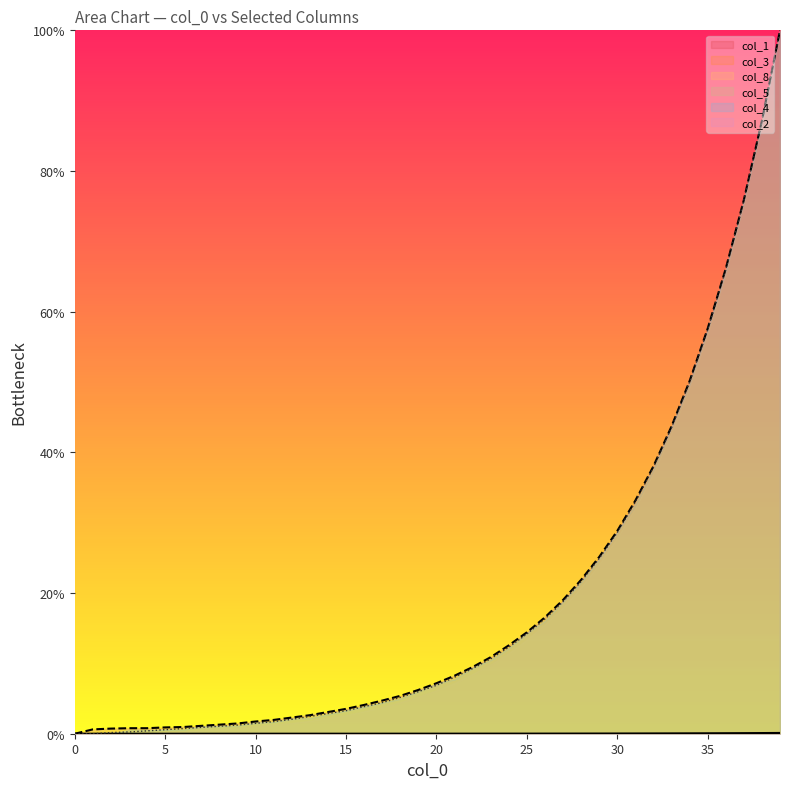

Reading left to right, transcribe all the data shown in this chart.

col_1: 0.0	0.0	0.0	0.0	0.0	0.0	0.0	0.0	0.0	0.0	0.0	0.0	0.0	0.0	0.0	0.0	0.0	0.0	0.0	0.0	0.0	0.0	0.0	0.0	0.0	0.0	0.0	0.0	0.0	0.0	0.0	0.0	0.0	0.0	0.1	0.1	0.1	0.1	0.1	0.1
col_5: 0.0	0.0	0.2	0.2	0.4	0.6	0.7	0.9	1.1	1.2	1.5	1.7	2.0	2.5	2.9	3.3	3.9	4.4	5.2	6.0	6.9	8.0	9.3	10.7	12.3	14.2	16.3	18.8	21.6	24.9	28.6	33.0	37.9	43.5	50.0	57.5	66.0	75.8	87.0	100.0
col_8: 0.0	0.6	0.7	0.8	0.8	0.9	1.0	1.1	1.3	1.5	1.7	2.0	2.3	2.6	3.1	3.5	4.1	4.7	5.4	6.2	7.2	8.2	9.5	10.9	12.6	14.4	16.5	19.0	21.9	25.1	28.8	33.1	38.0	43.7	50.1	57.6	66.1	75.9	87.2	100.0